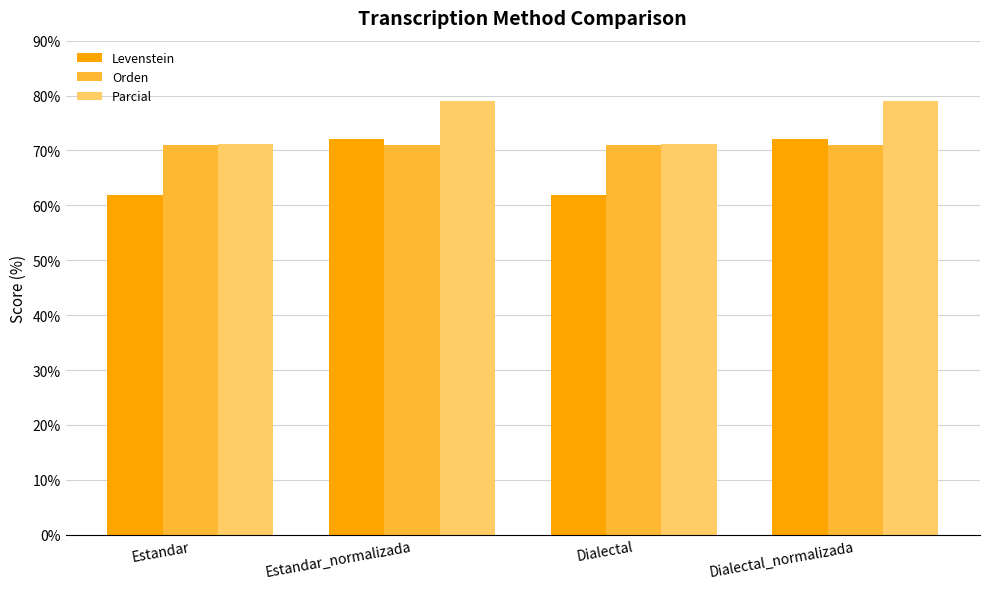

What is the average value of the Orden series?

71.1